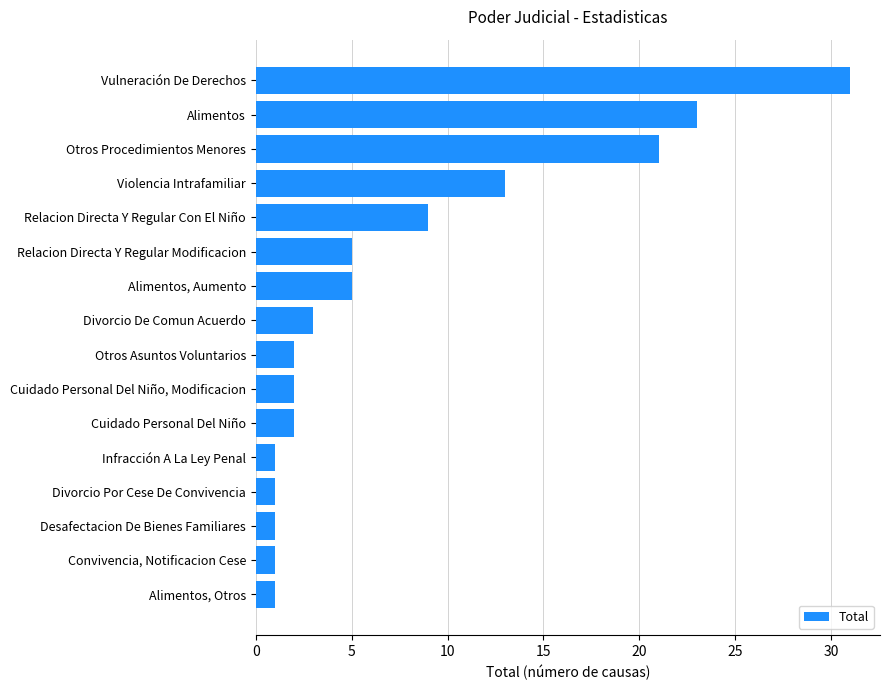

Reading bottom to top, extract all data points from this chart.

1	1	1	1	1	2	2	2	3	5	5	9	13	21	23	31